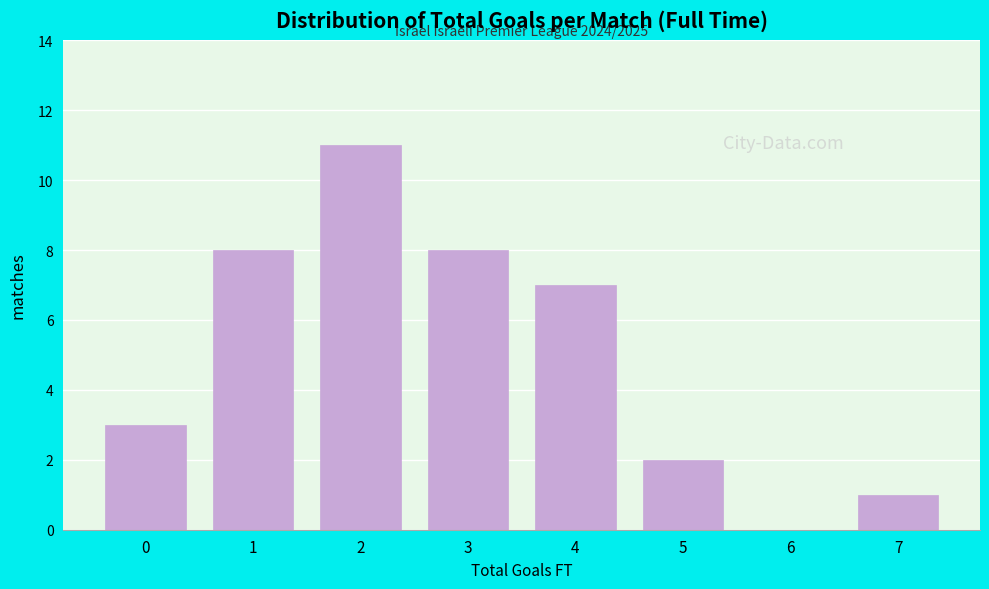

Reading left to right, what are all the values shown in this chart?

0=3	1=8	2=11	3=8	4=7	5=2	6=0	7=1